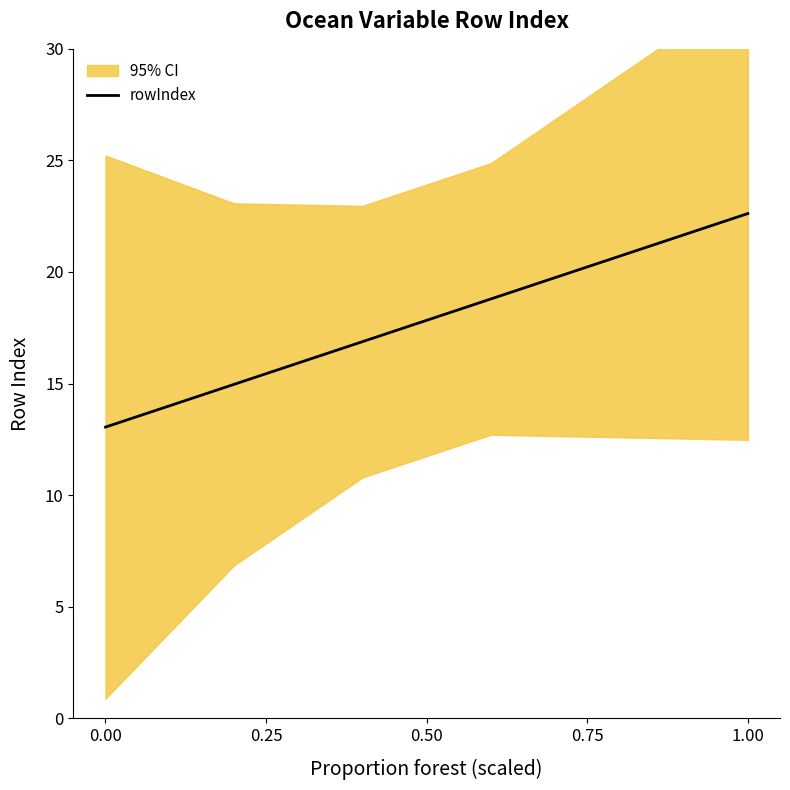

True or false: rowIndex has a value of 30.8 at 1.00.

False